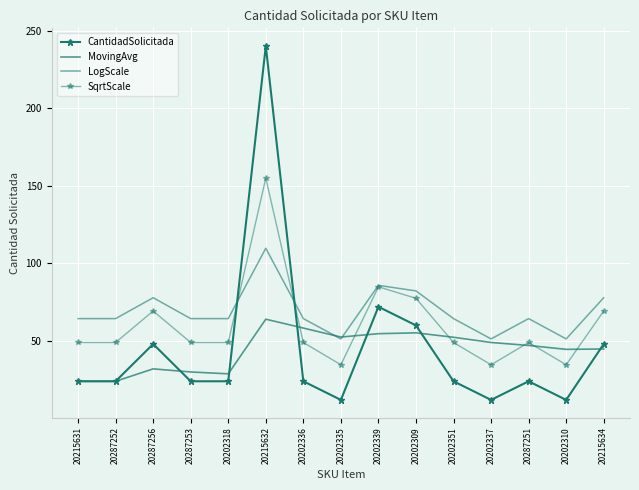

At which label does CantidadSolicitada first exceed 24?

20287256